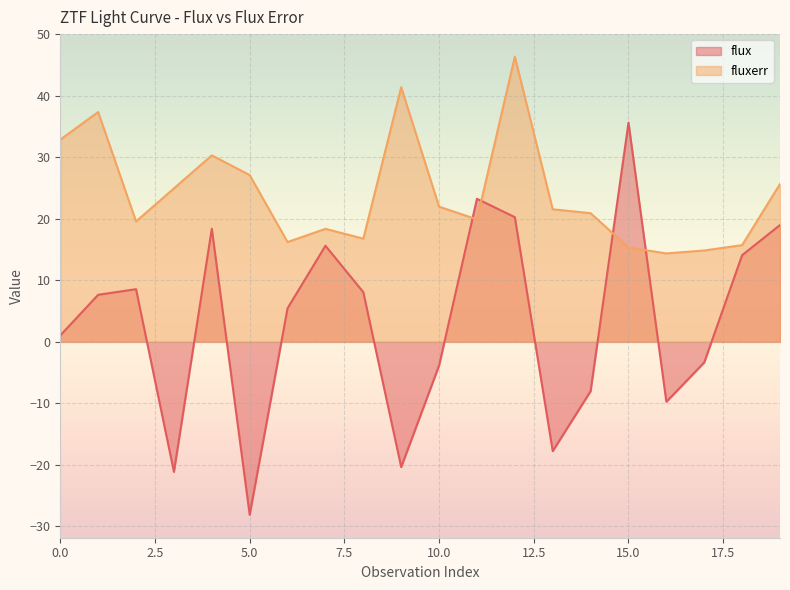

What is the average value of the flux series?

3.2